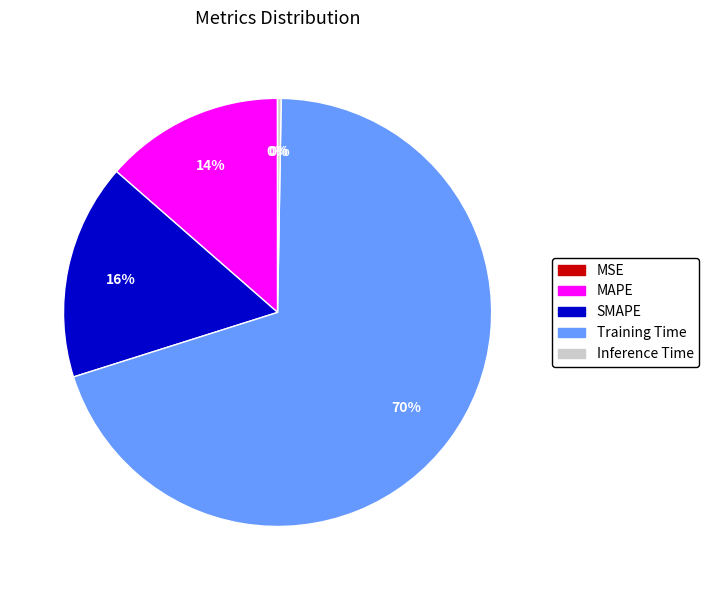

To the nearest percent, what is the average slice percentage?

20%